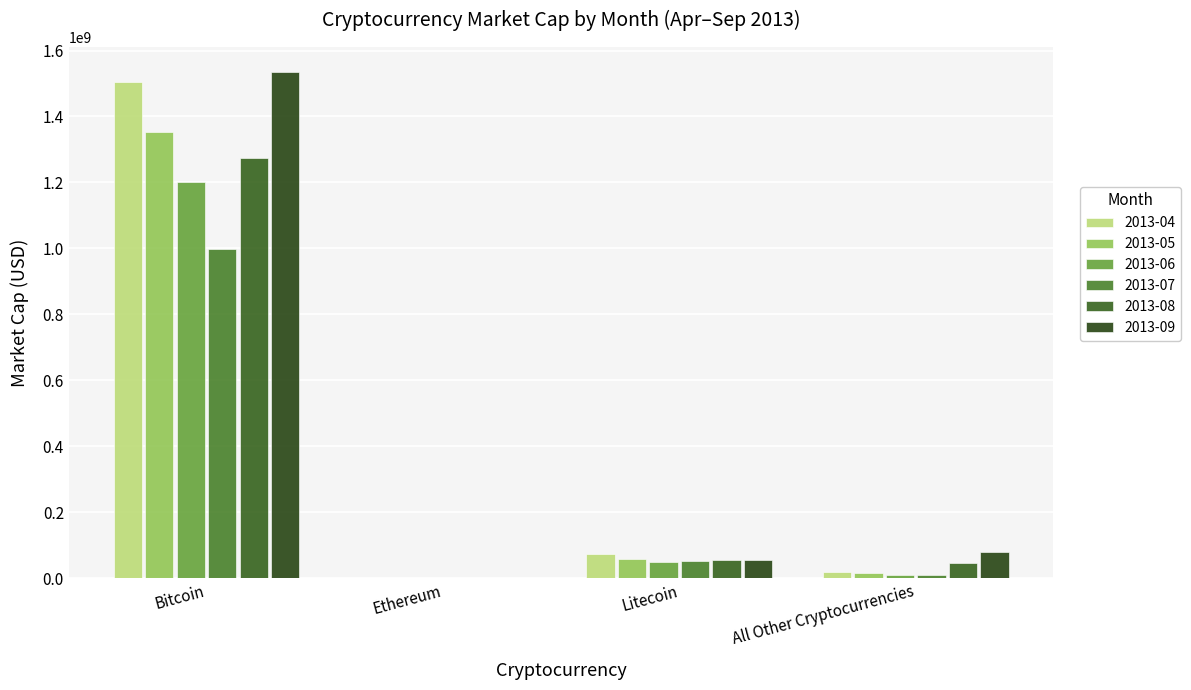

What is the label of the 4th bar from the right?

Bitcoin